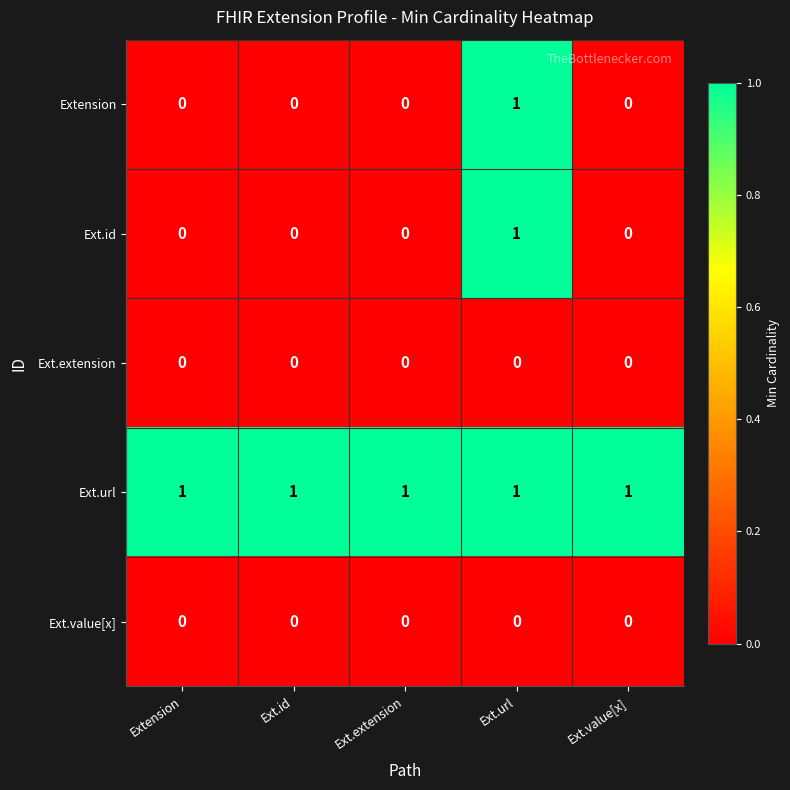

Is it true that Ext.value[x] equals 0 at Ext.id?

True